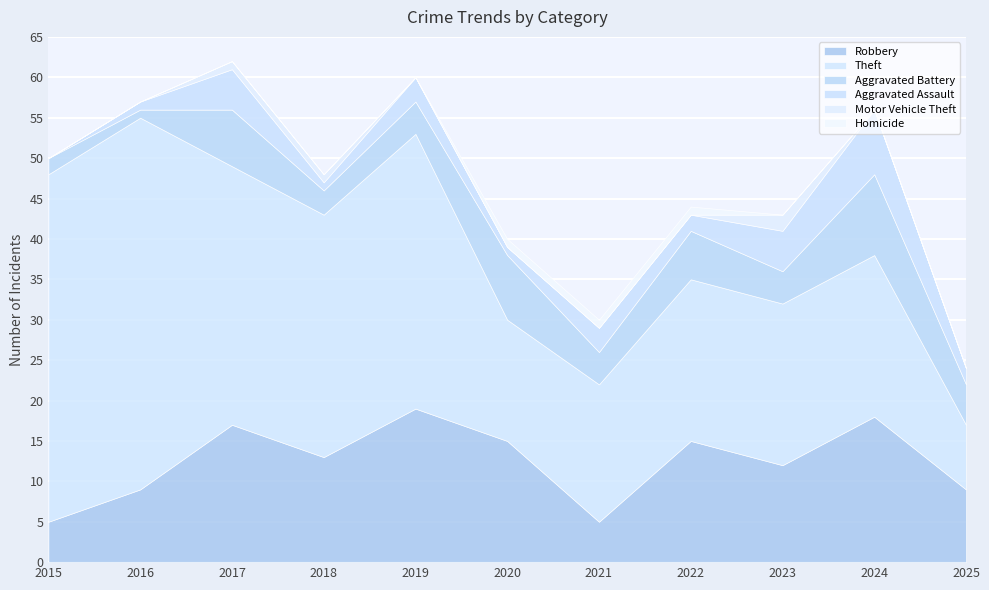

Reading left to right, what are all the values shown in this chart?

Robbery: 5	9	17	13	19	15	5	15	12	18	9
Theft: 43	46	32	30	34	15	17	20	20	20	8
Aggravated Battery: 2	1	7	3	4	8	4	6	4	10	5
Aggravated Assault: 0	1	5	1	3	1	3	2	5	8	2
Motor Vehicle Theft: 0	0	1	1	0	0	0	0	2	0	0
Homicide: 0	0	0	0	0	1	1	1	0	0	0